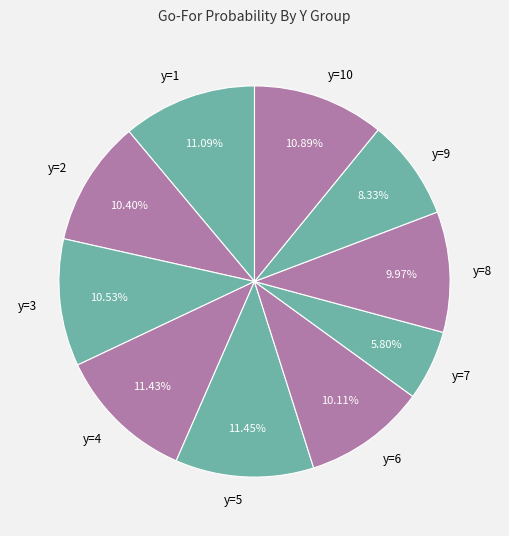

Combined, do y=9 and y=1 account for over 50%?

No